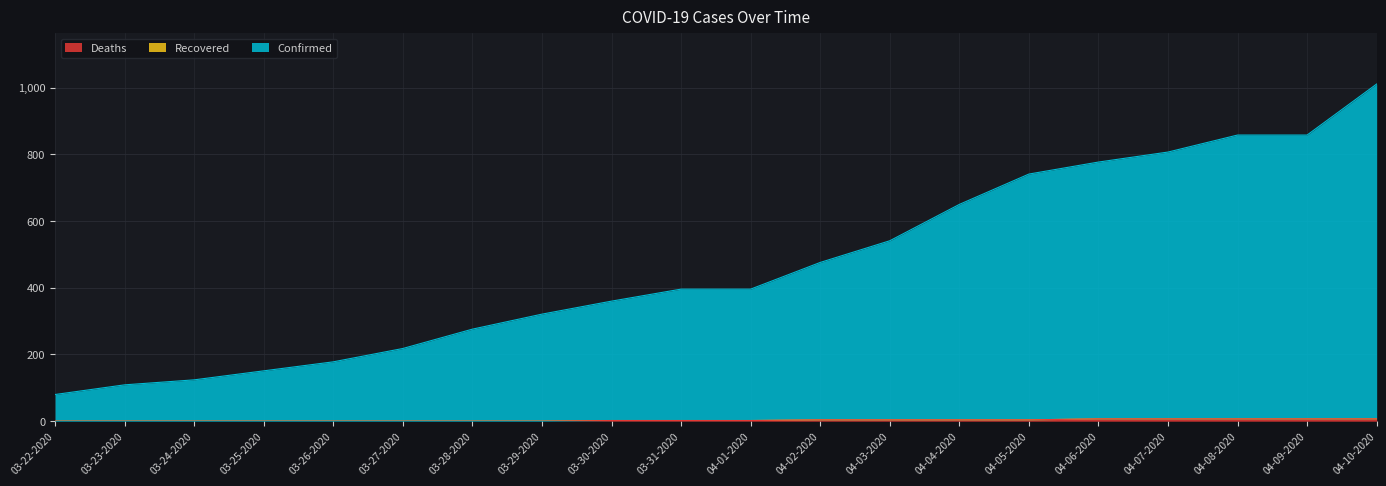

At how many categories does at least one series exceed 33?

20